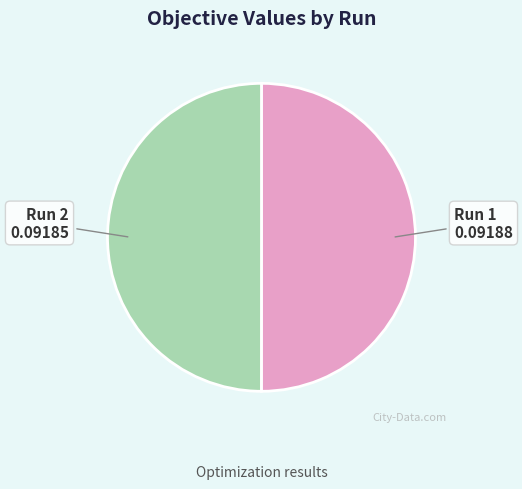

How many segments does this pie chart have?

2